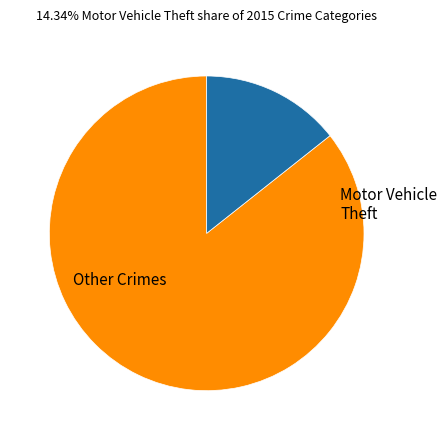

Does any single category account for the majority?

Yes